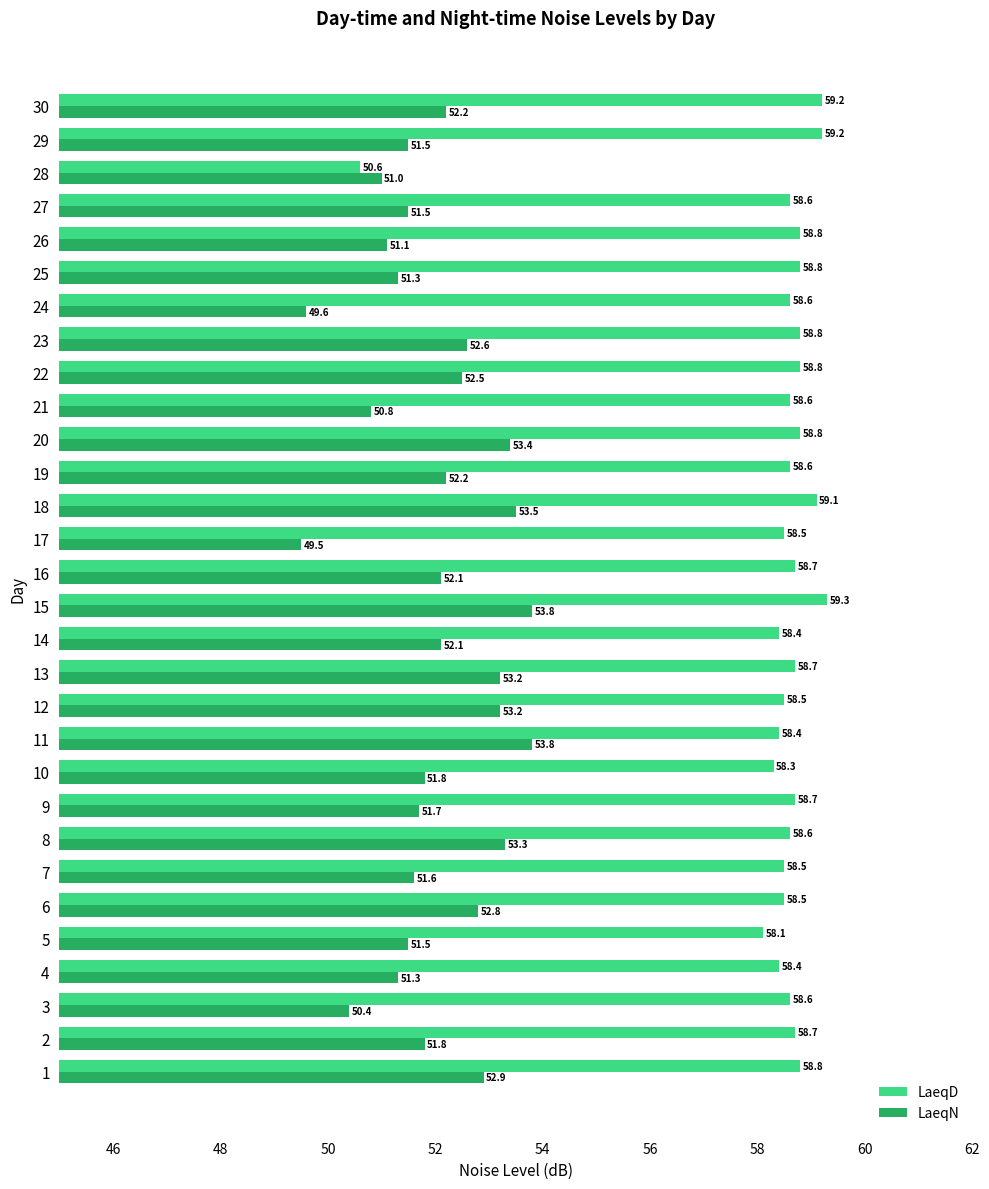

What value does the LaeqD series have at 7?

58.5